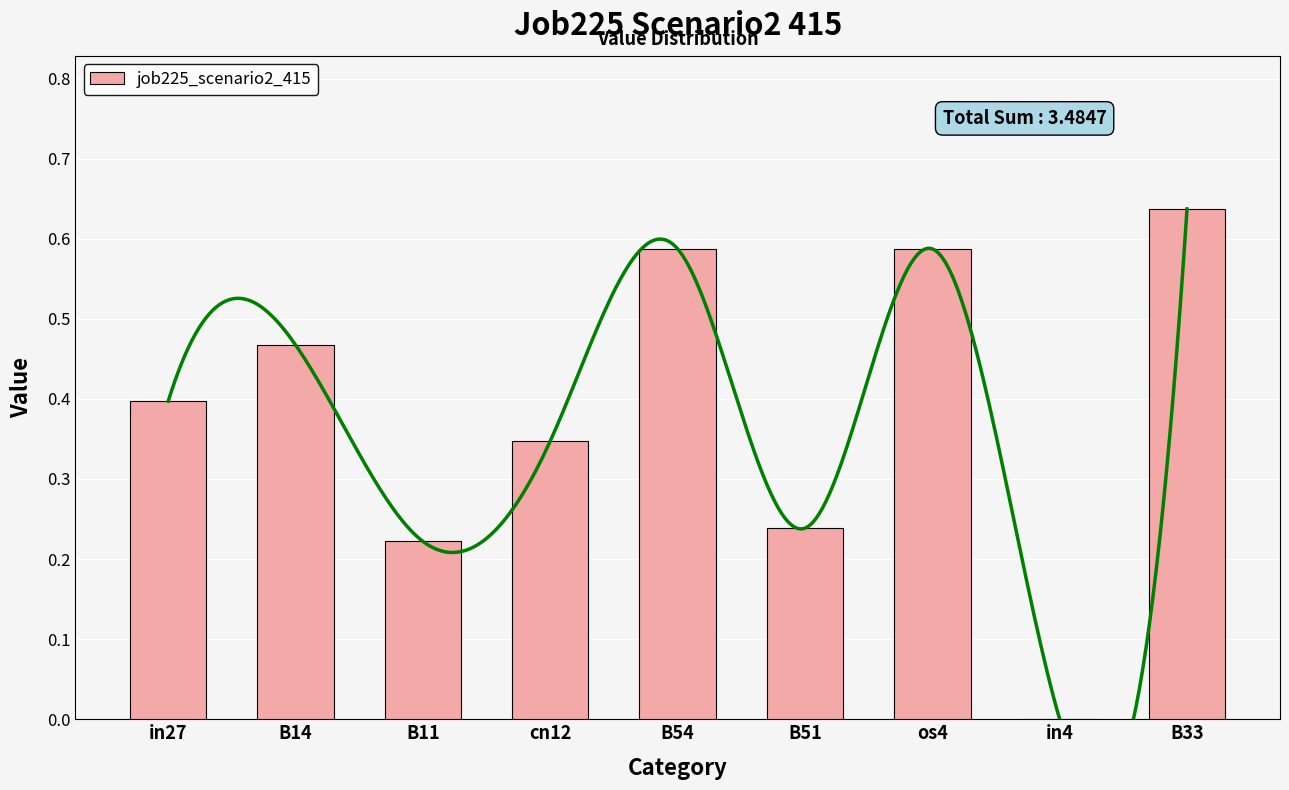

What is the difference between the second highest and second lowest values?

0.4